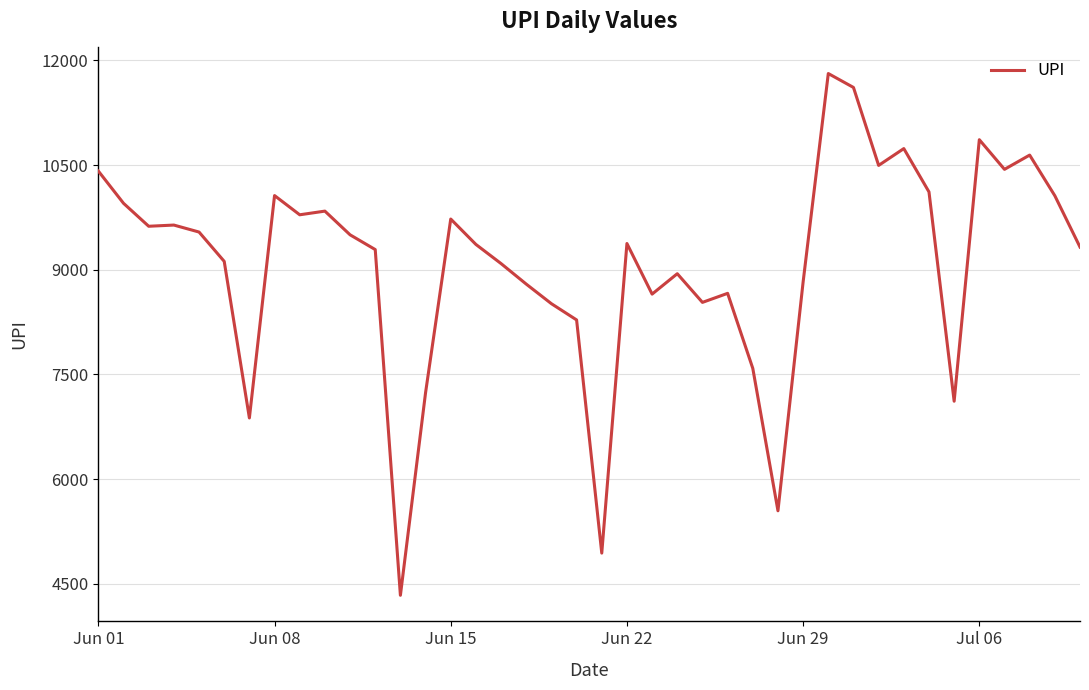

What is the maximum value shown in the chart?

11811.1